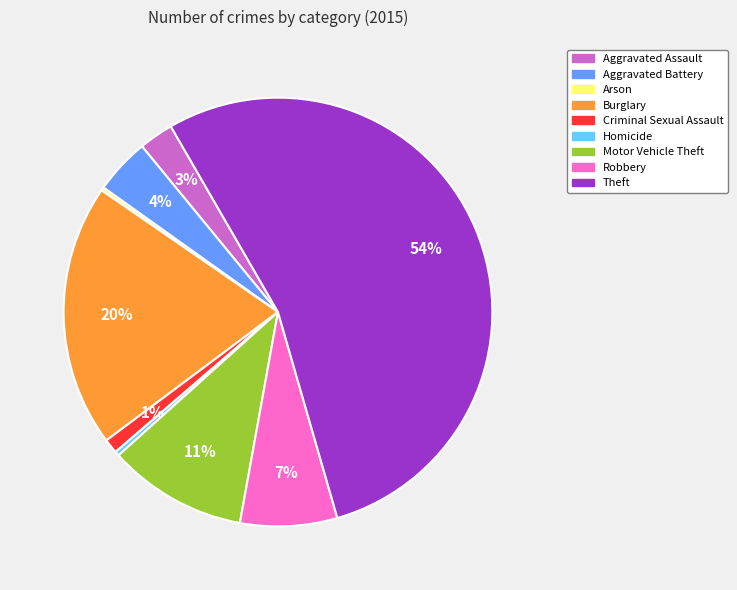

Which category has the biggest portion of the pie?

Theft